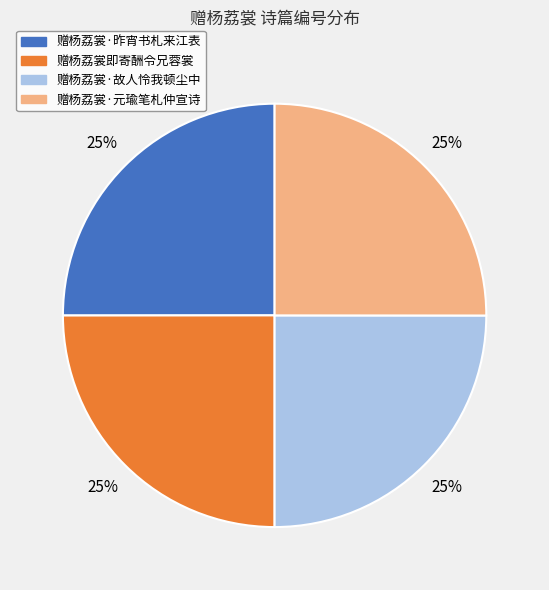

How many slices are in this pie chart?

4